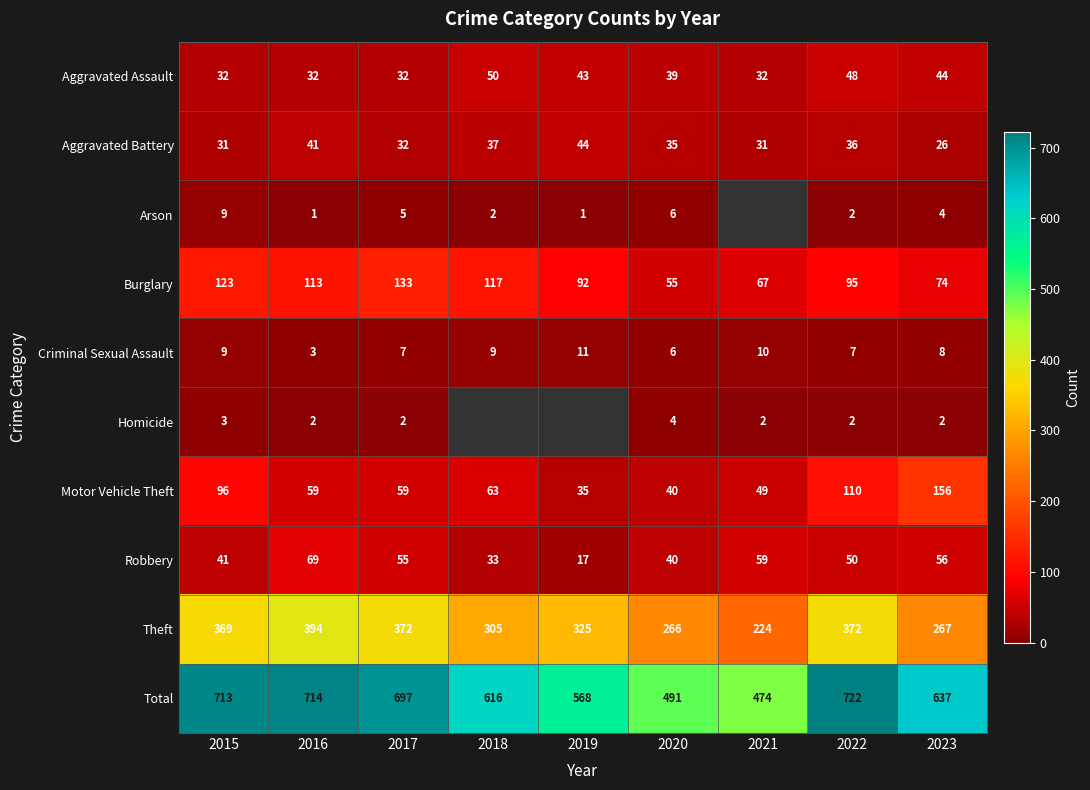

Which series changed the most between 2016 and 2020?

Total